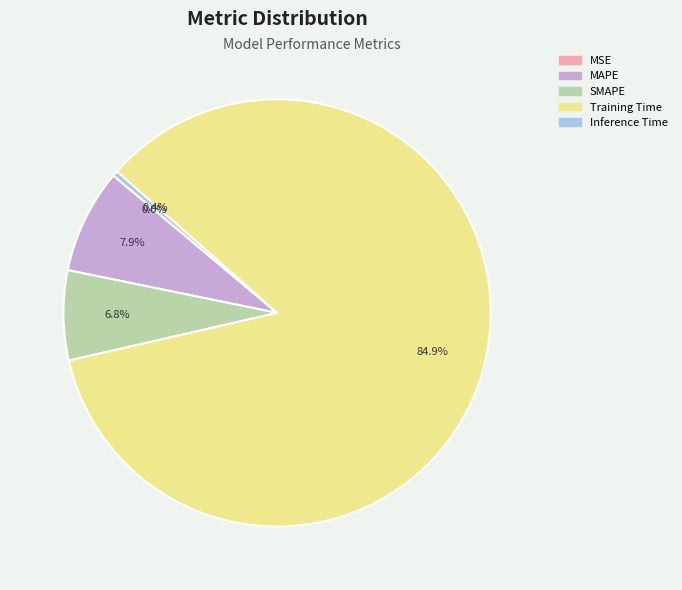

Which has a higher value, SMAPE or Inference Time?

SMAPE